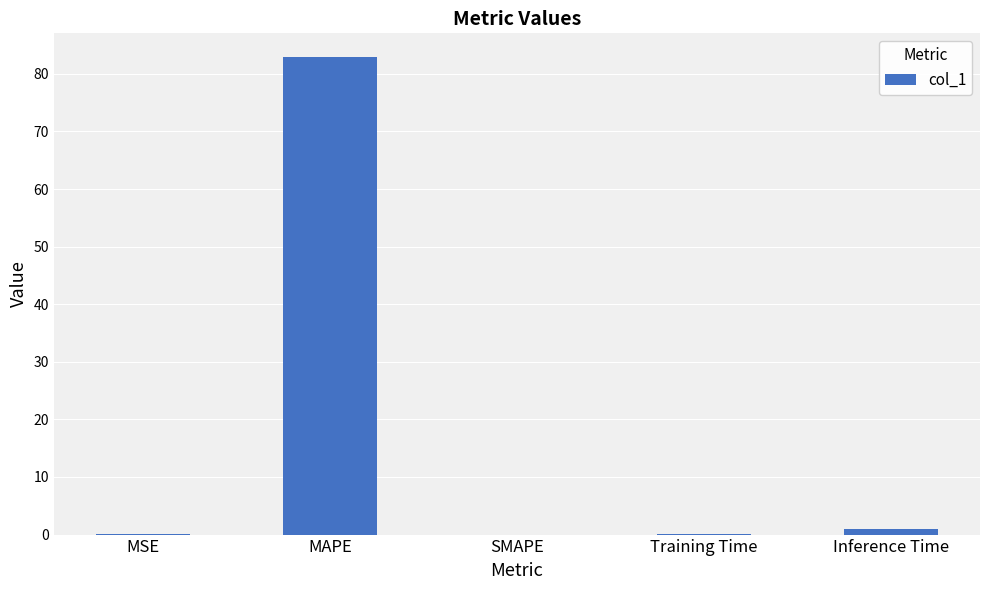

What is the sum of all values?

84.0